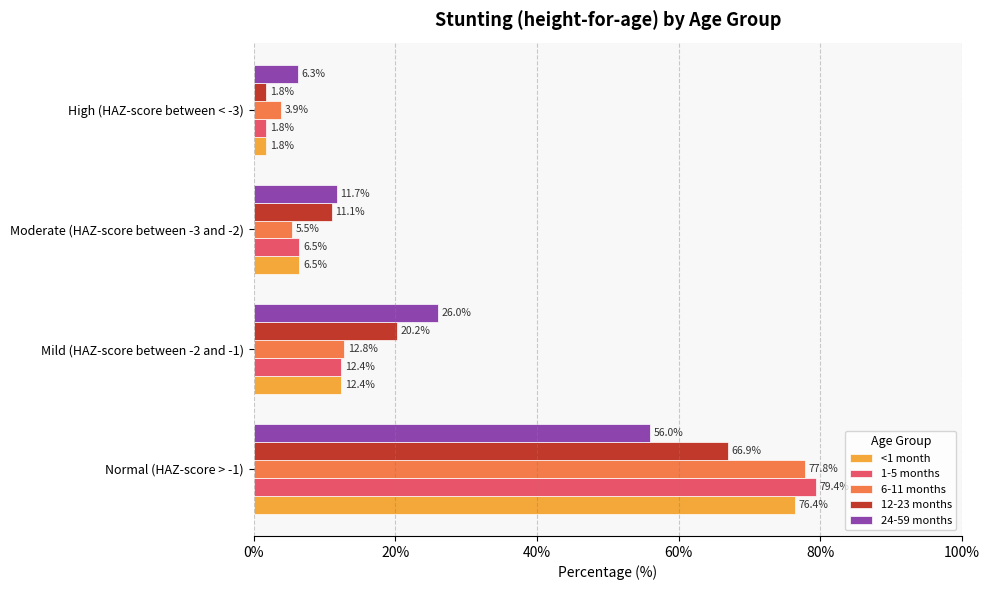

Is the value of 12-23 months at Normal (HAZ-score > -1) greater than the value of <1 month at Mild (HAZ-score between -2 and -1)?

Yes